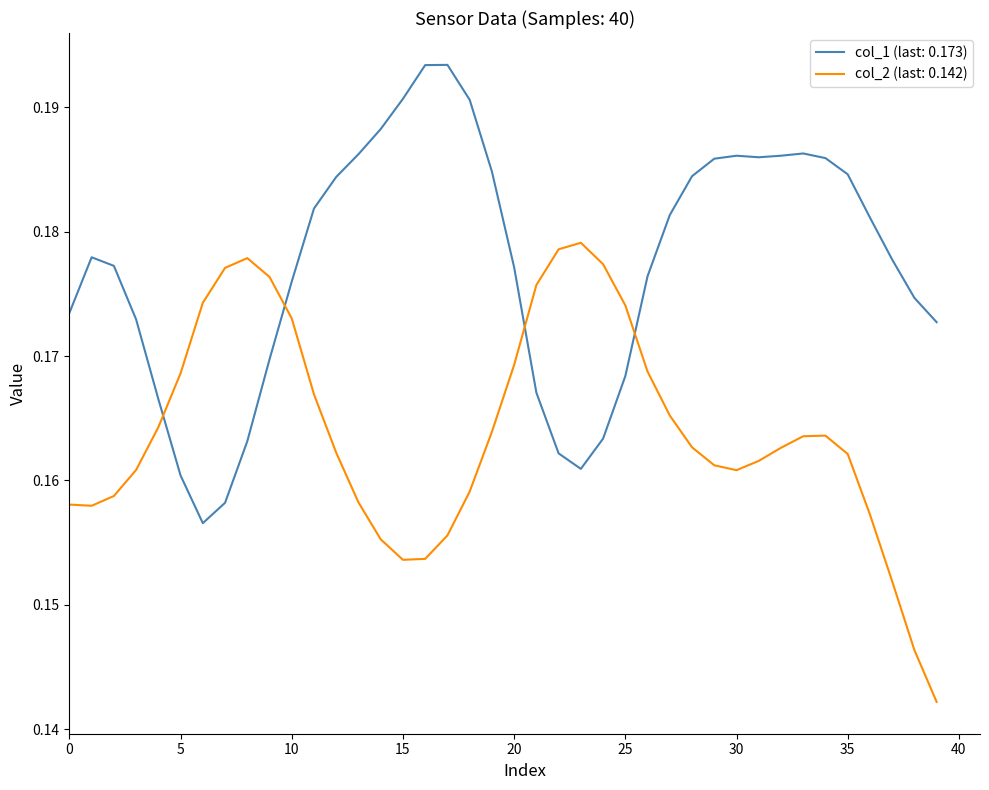

After their last crossing, which series has the higher values: col_2 (last: 0.142) or col_1 (last: 0.173)?

col_1 (last: 0.173)